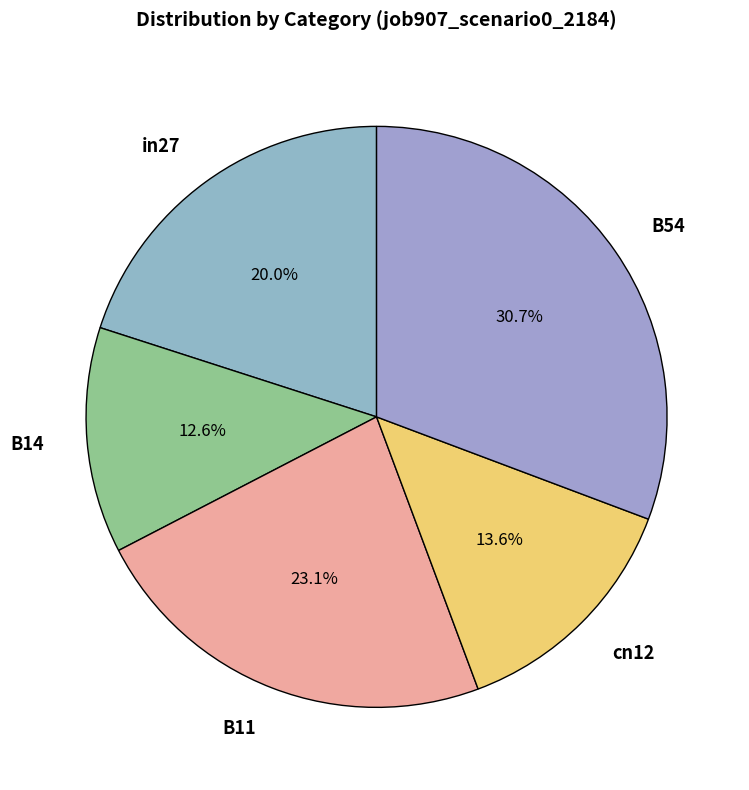

Does B14 account for over 50% of the chart?

No